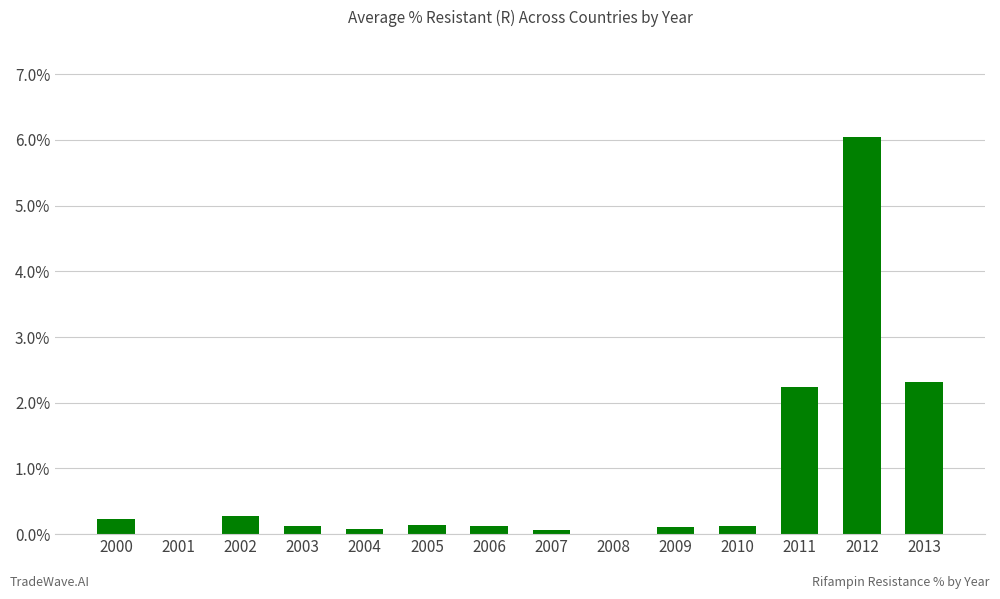

Are the bars horizontal?

No